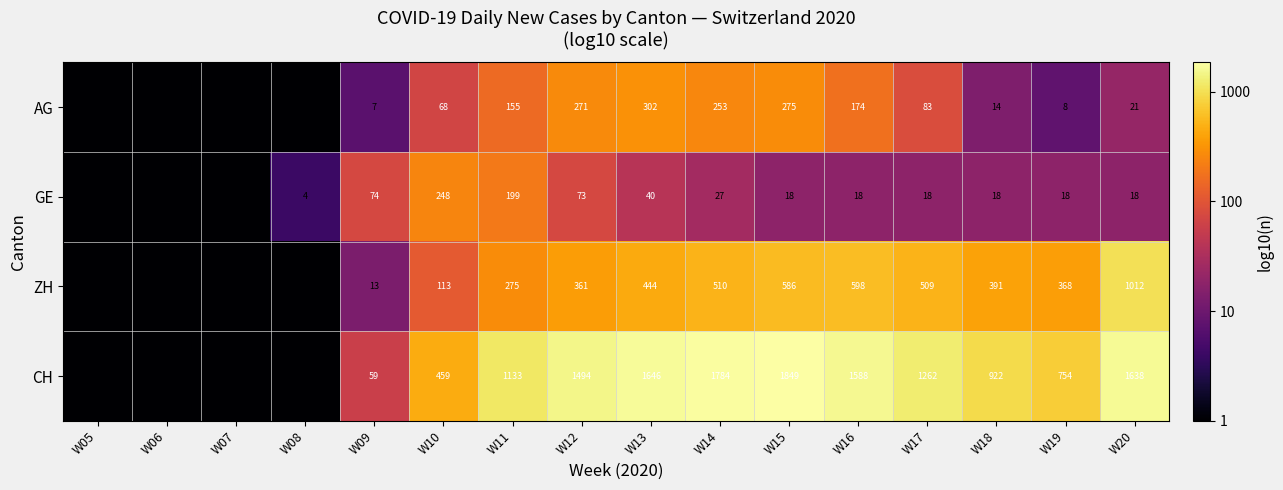

Count the number of data series in this chart.

4